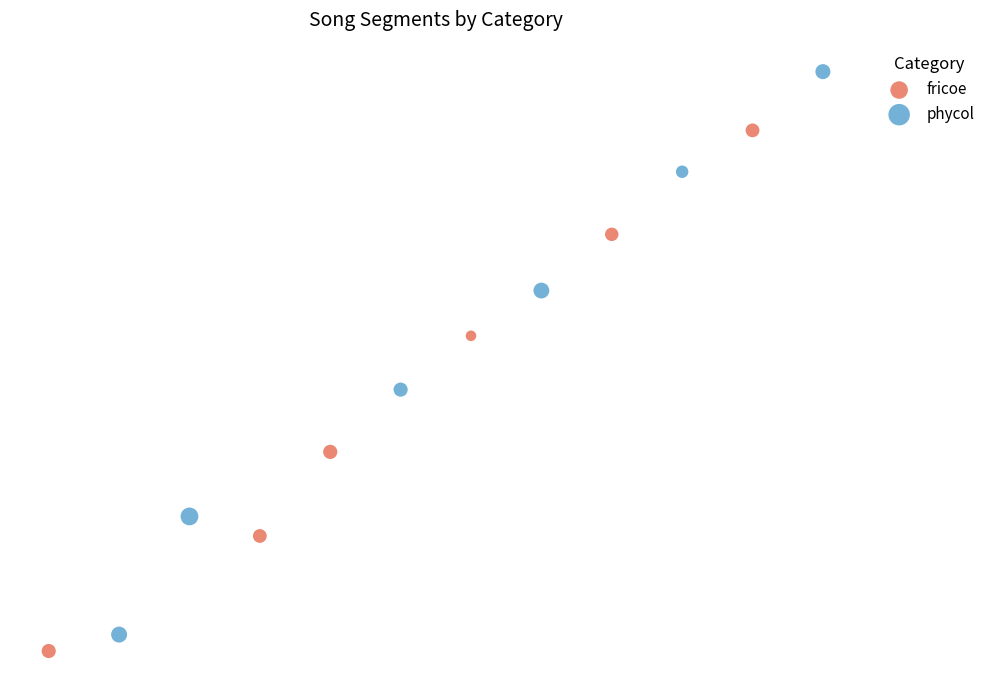

Which series reaches the minimum Y coordinate?

fricoe